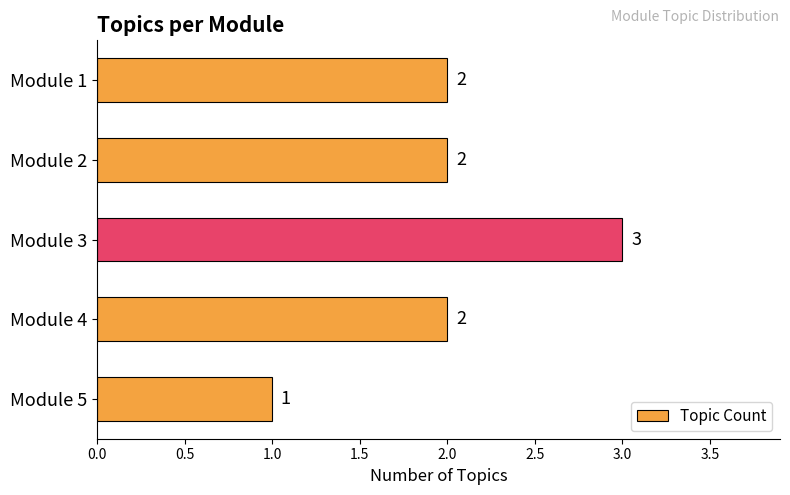

Is it true that the value at Module 3 is 4?

False